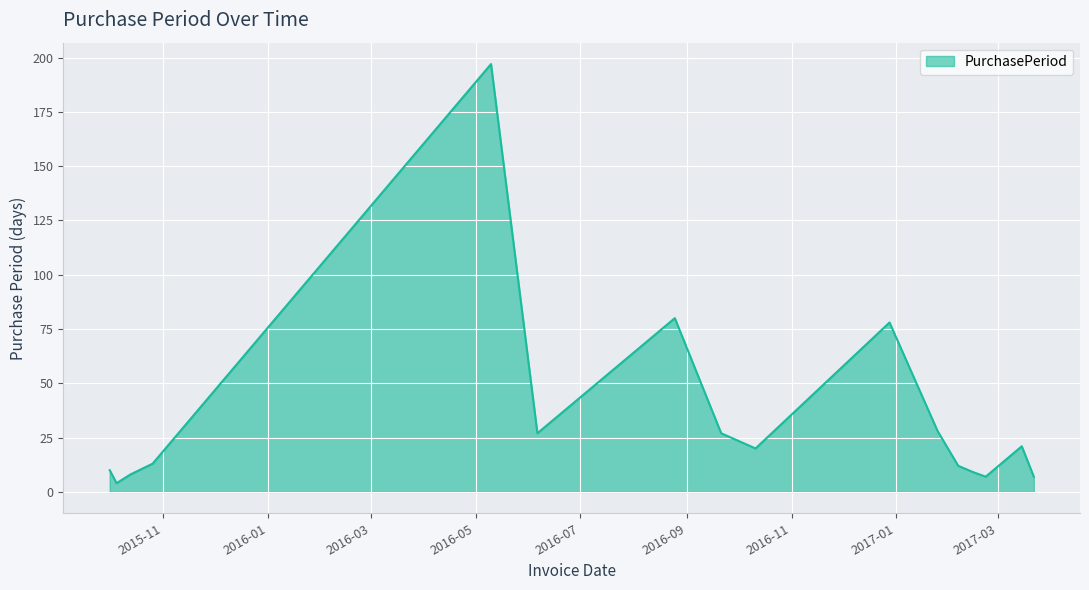

What is the difference between the maximum and minimum values?

193